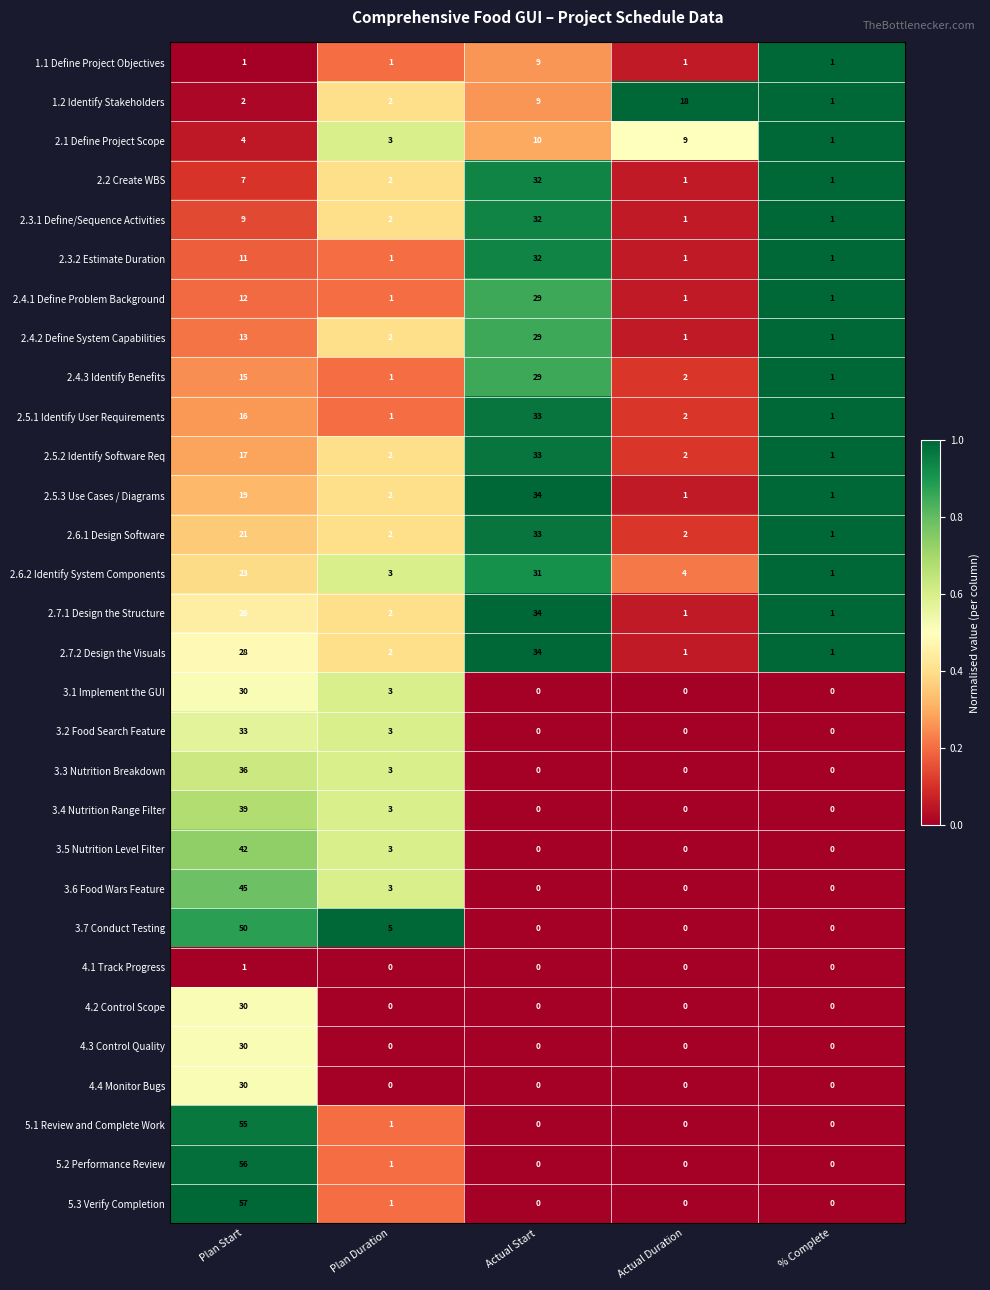

Which series has the largest range (max minus min)?

5.3 Verify Completion